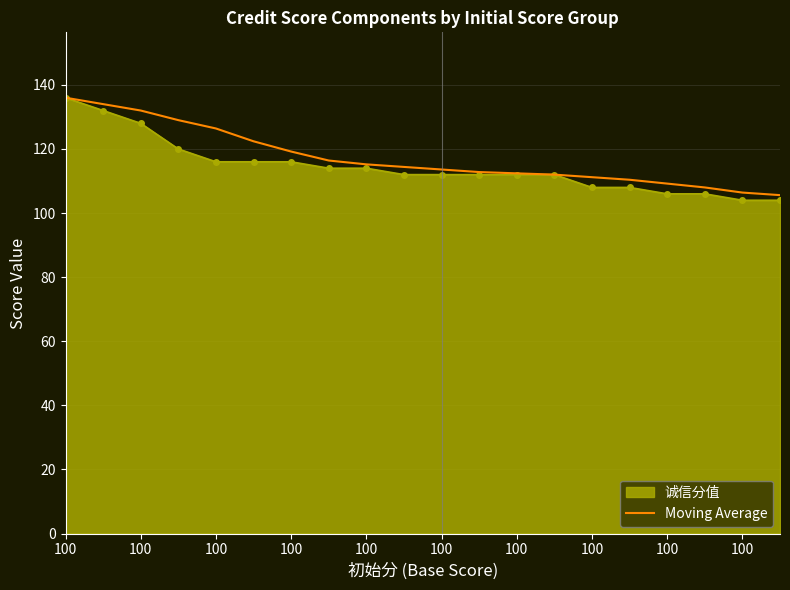

What is the minimum value shown in the chart?

104.0